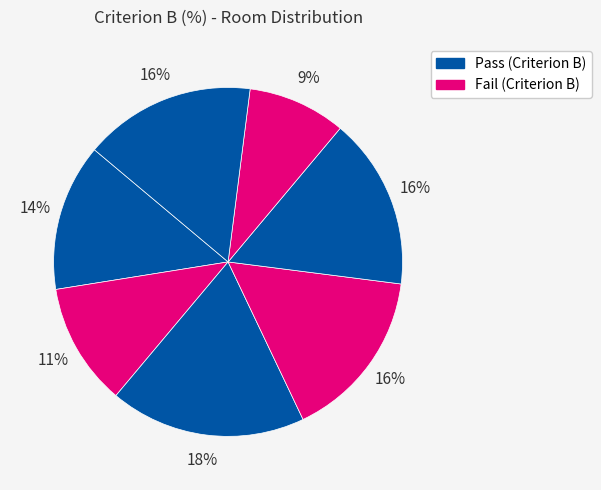

Which slice is the largest?

BB_01_01_SB_SingleBedroom1